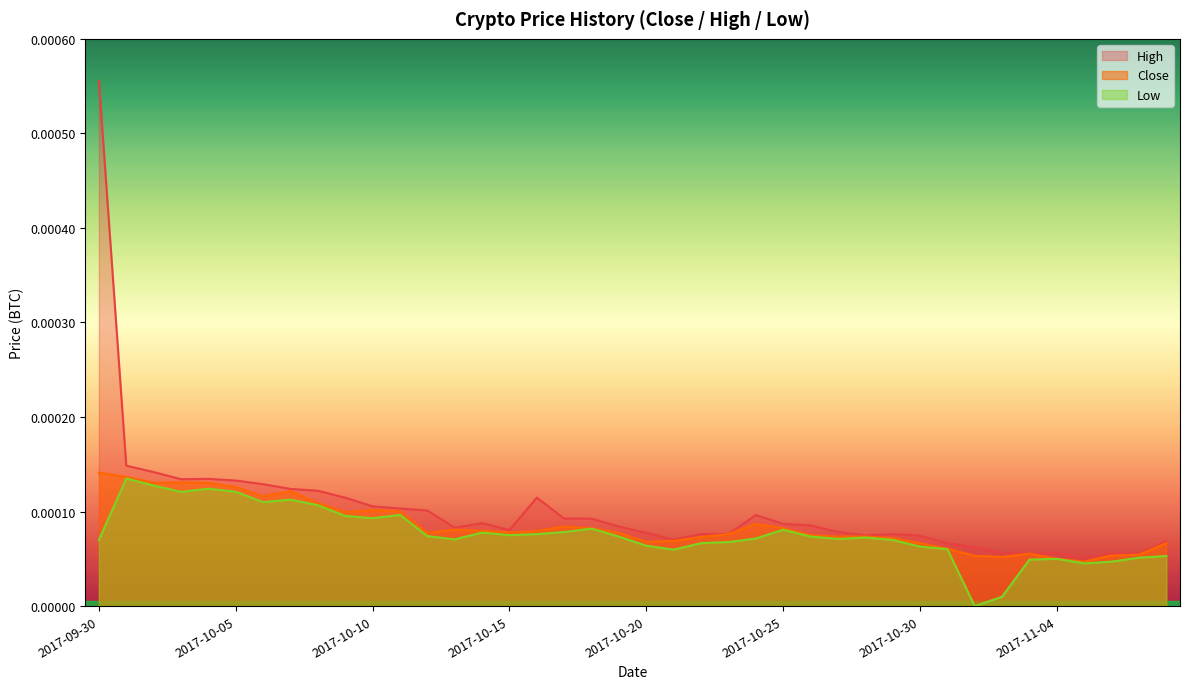

Which series has the widest spread of values?

High